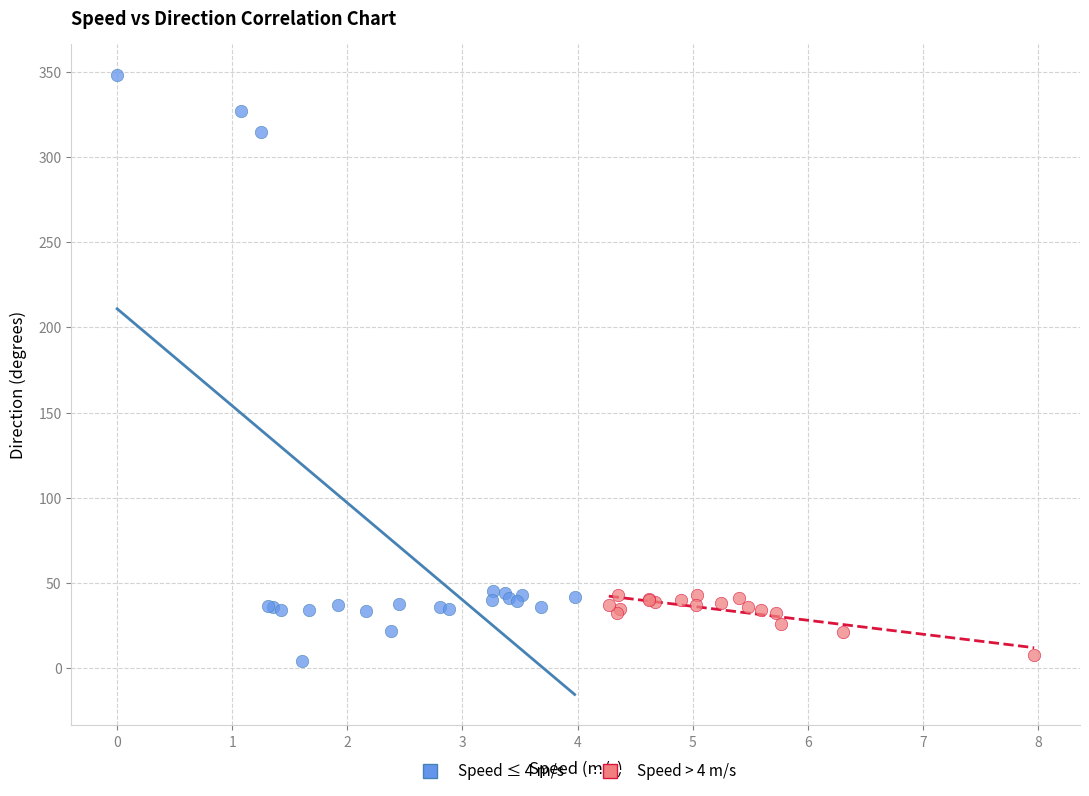

Which series contains the lowest Y value?

Speed ≤ 4 m/s